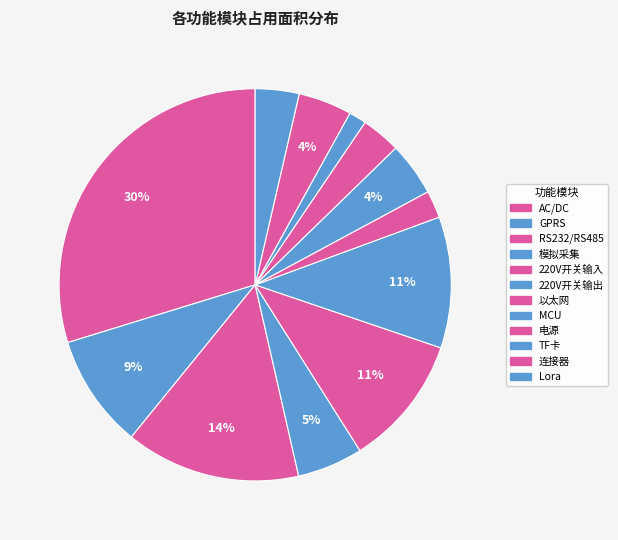

Rank the categories by value from lowest to highest.

TF卡, 以太网, 电源, Lora, MCU, 连接器, 模拟采集, GPRS, 220V开关输入, 220V开关输出, RS232/RS485, AC/DC